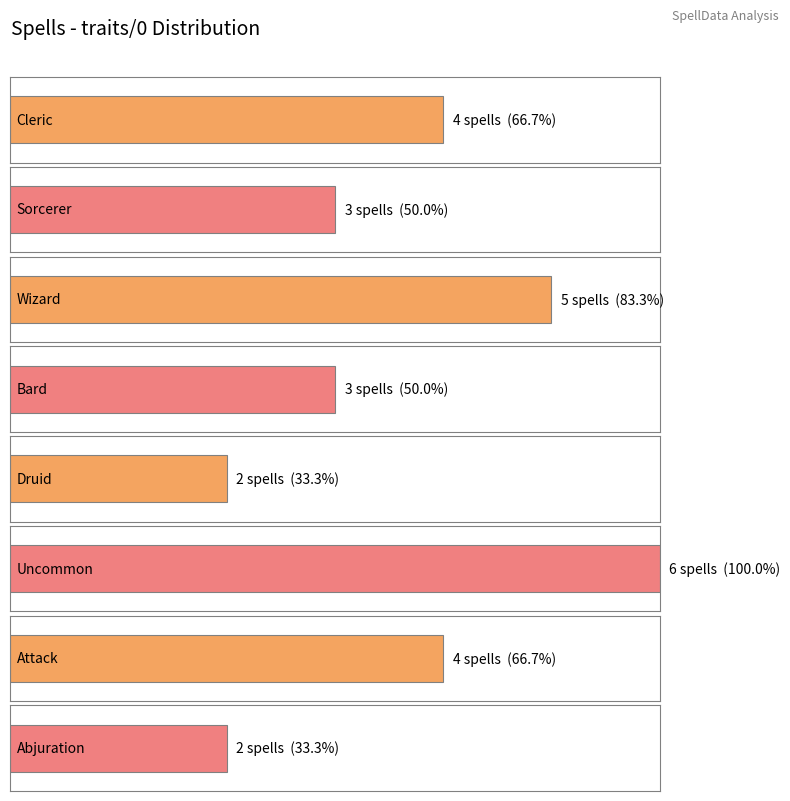

Is it true that the value at Abjuration is 2?

True